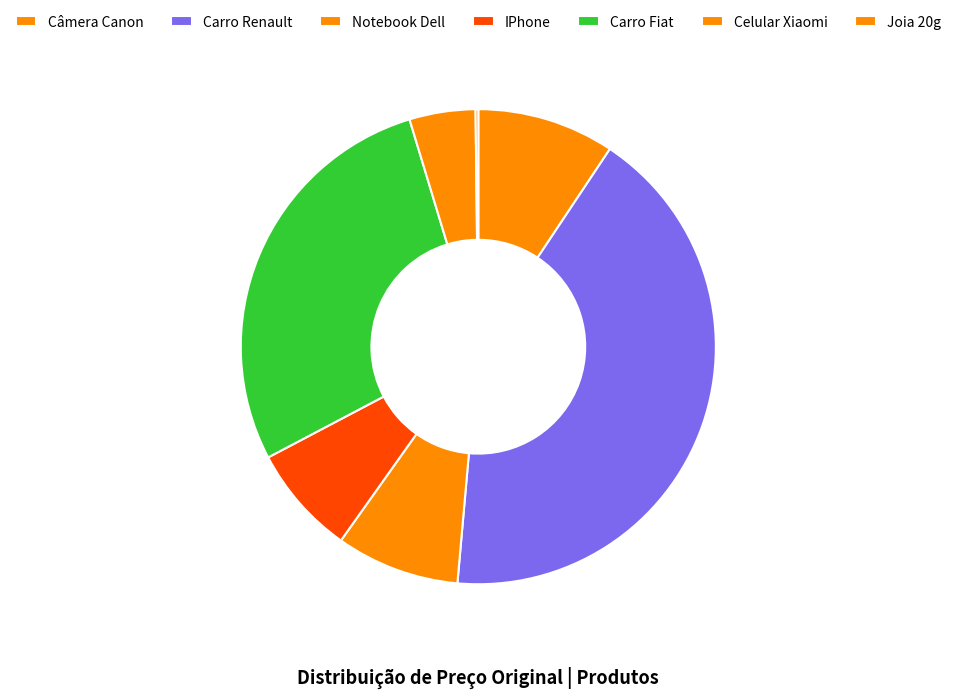

Count the number of slices in the pie.

7